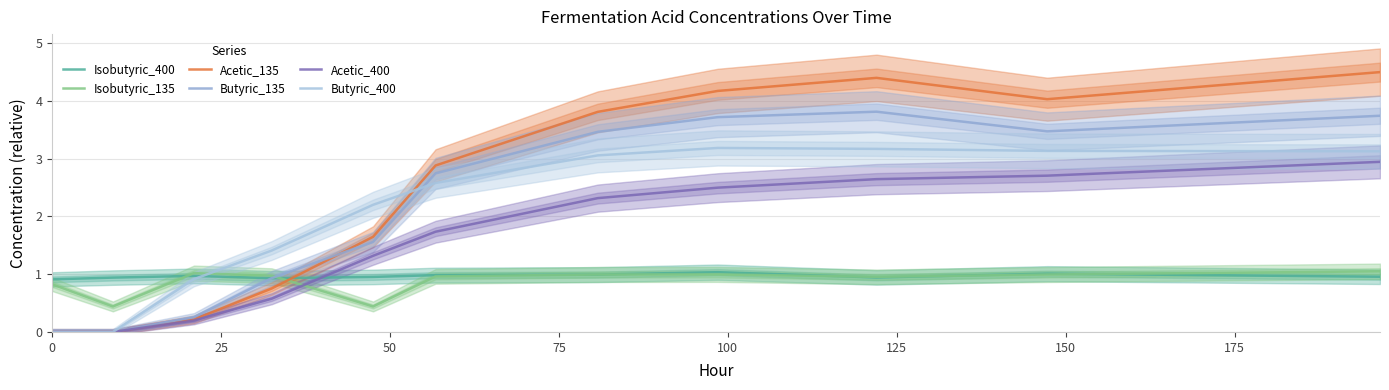

Which series changed the most between 50 and 175?

Acetic_135